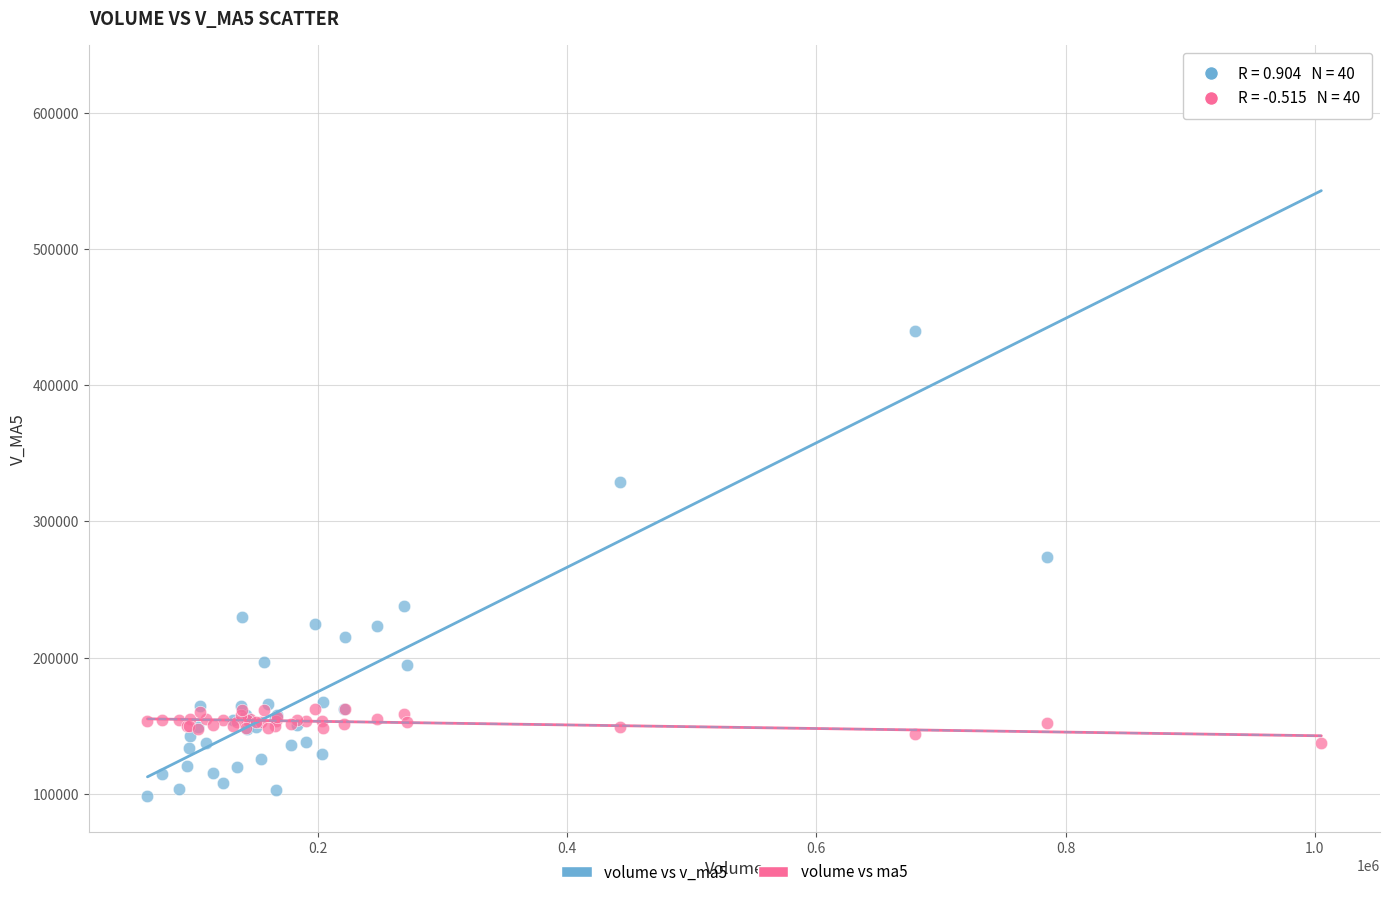

Across all series, what Y value is closest to 360778?

328900.0